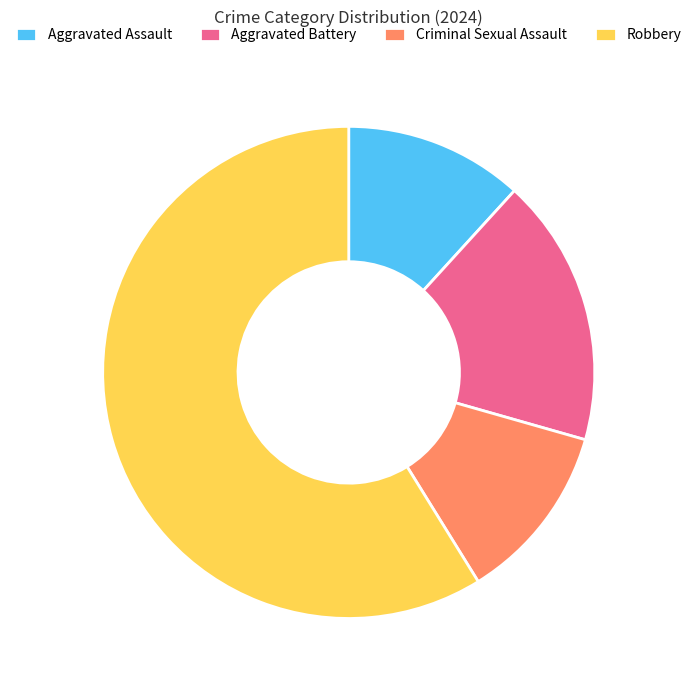

Is it true that Robbery is 45% of the pie?

False